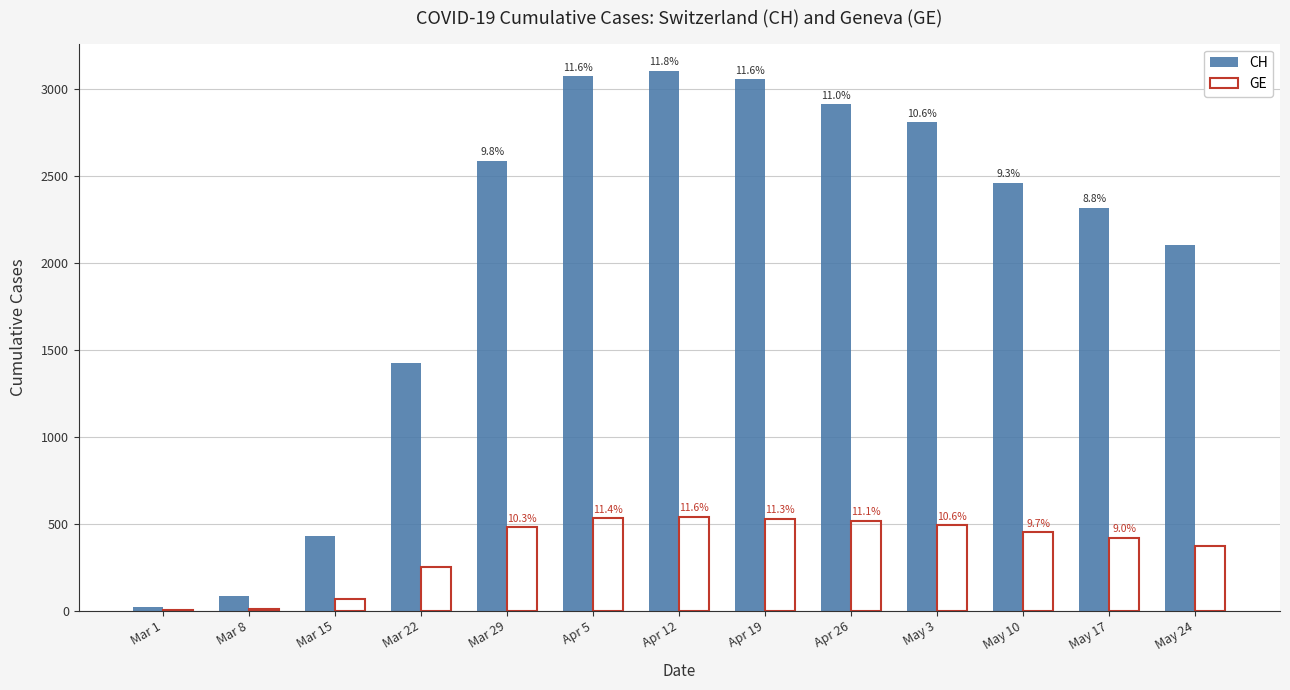

At how many categories does at least one series exceed 1942?

9